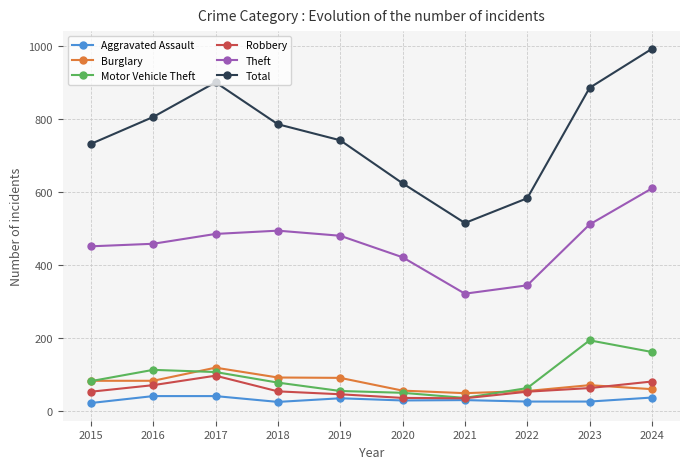

What is the average value of the Motor Vehicle Theft series?

93